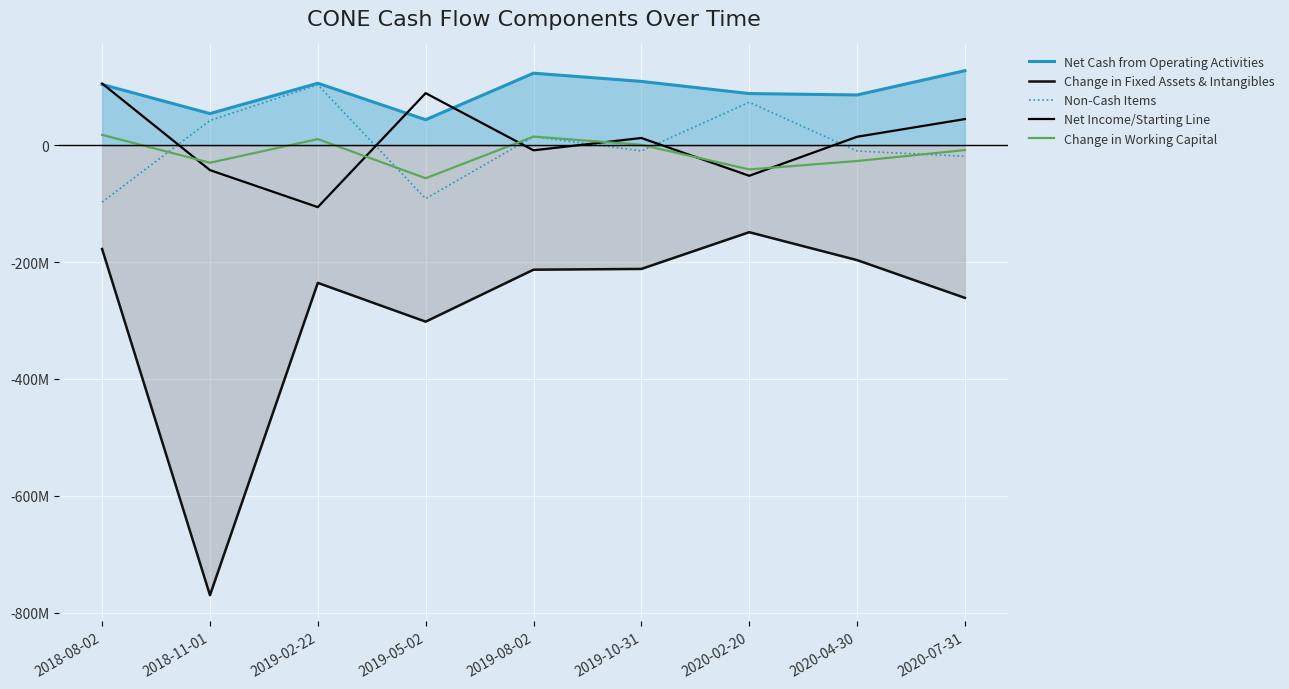

True or false: Change in Working Capital has a value of 15000000 at 2019-08-02.

True